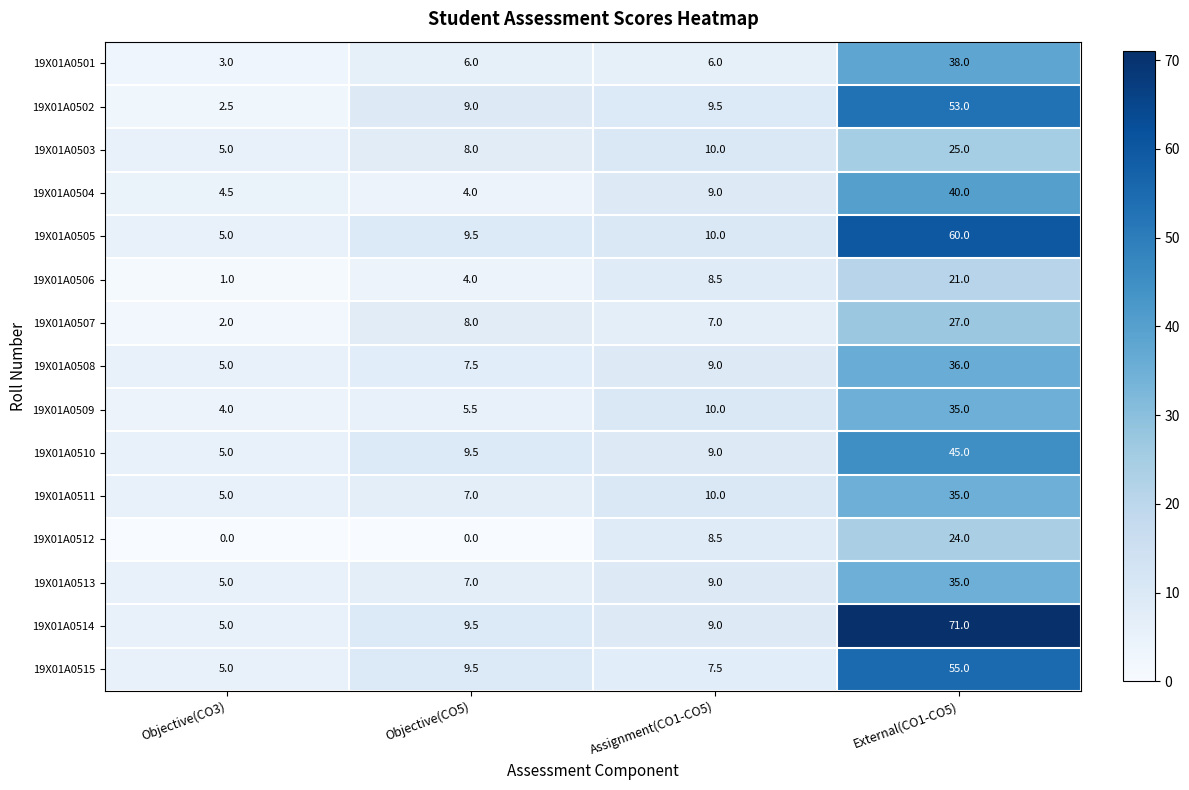

What is the approximate value of 19X01A0507 at Objective(CO3)?

2.0